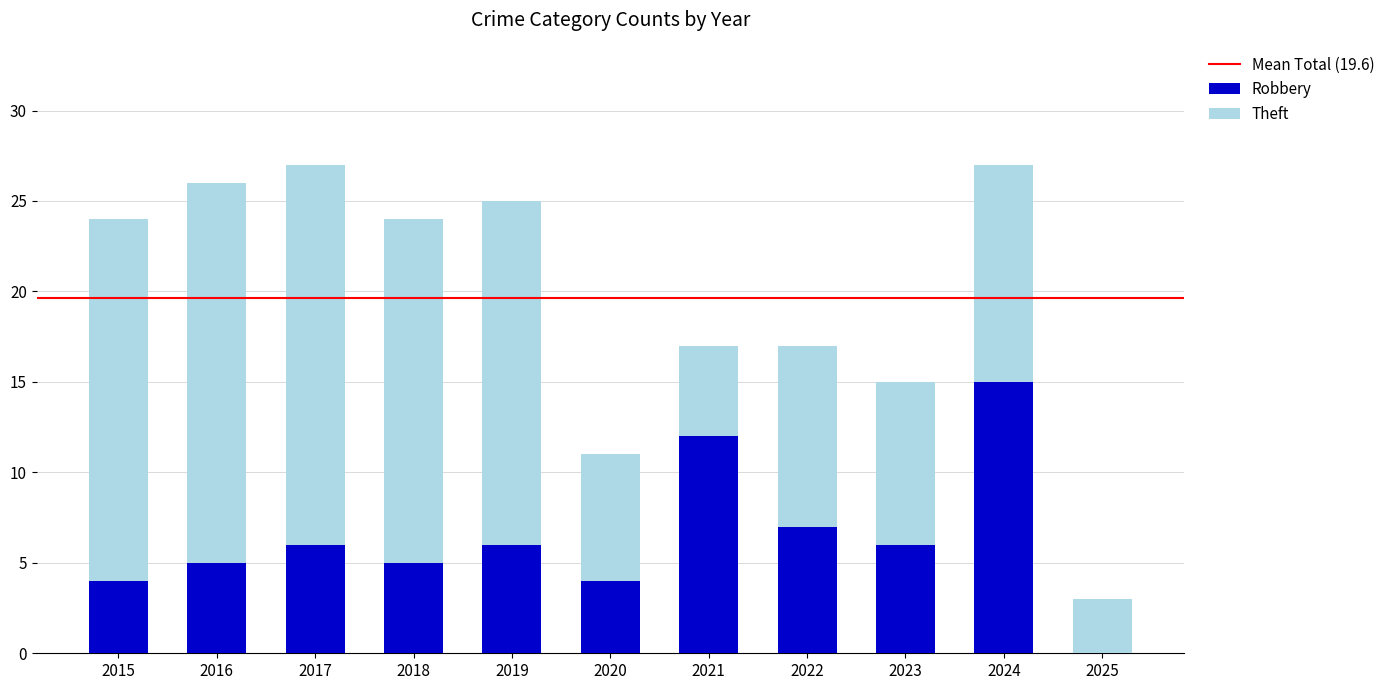

True or false: Robbery has a value of 12 at 2021.

True